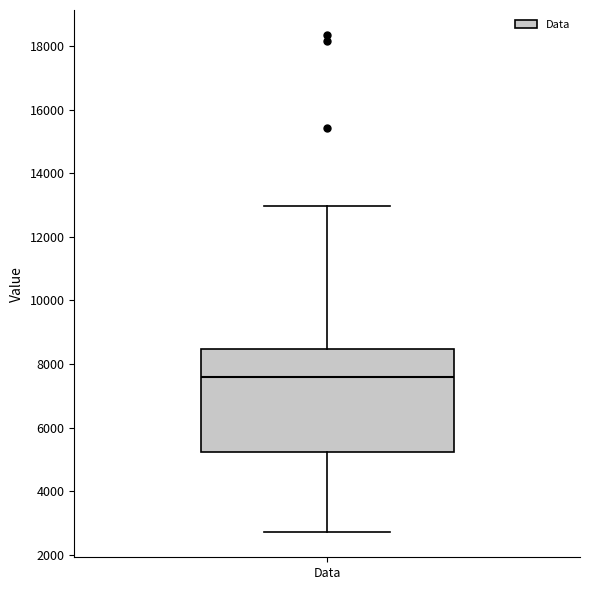

Where does the upper whisker of the box for Data end on the y-axis? The values are not printed on the chart, so give them approximately, as read against the axis.

13000